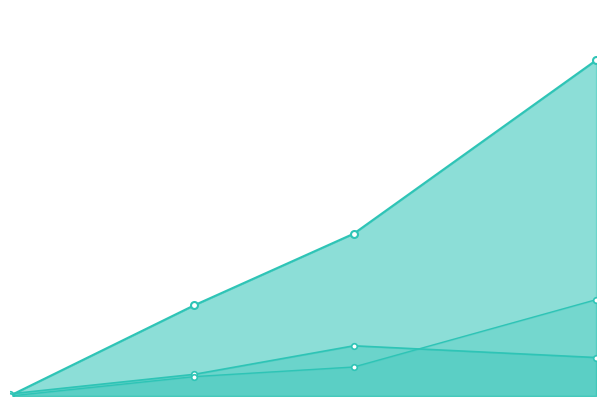

What is the difference between the maximum and second lowest values in the Complexity_line series?

472